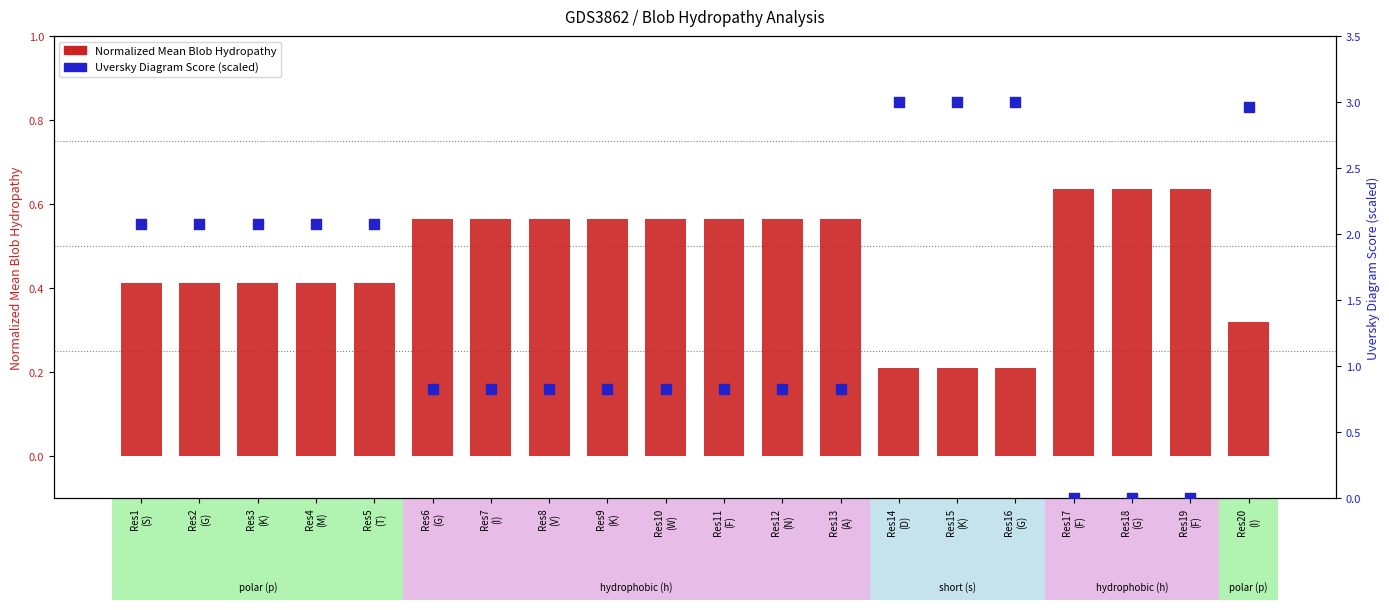

Which series has the largest Y range (max minus min)?

Uversky Diagram Score (scaled)